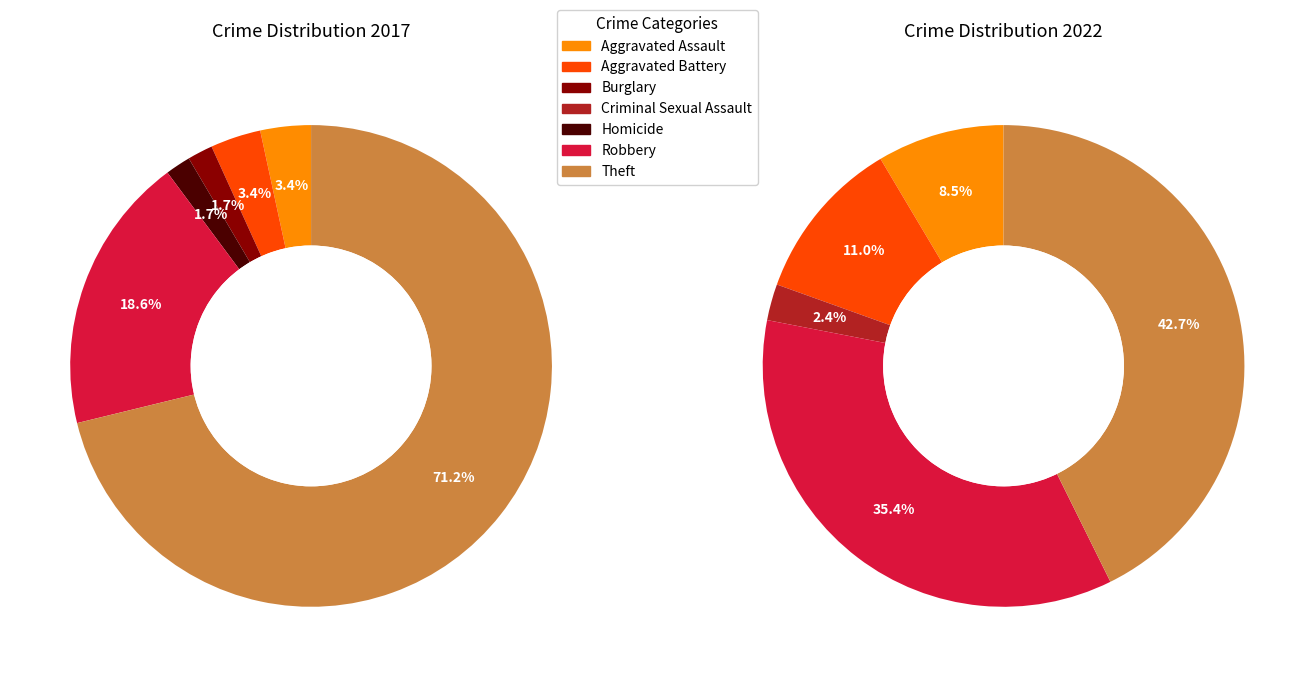

Rank the series by their maximum value, from lowest to highest.

values_2022, values_2017